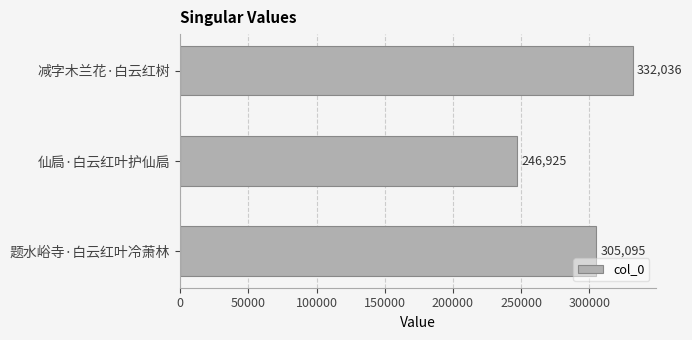

How many data points are less than 305095?

1